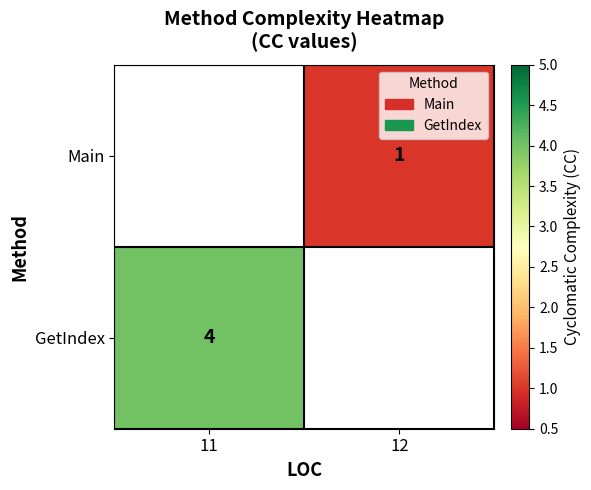

The Main series shows 1.7 at 12. True or false?

False